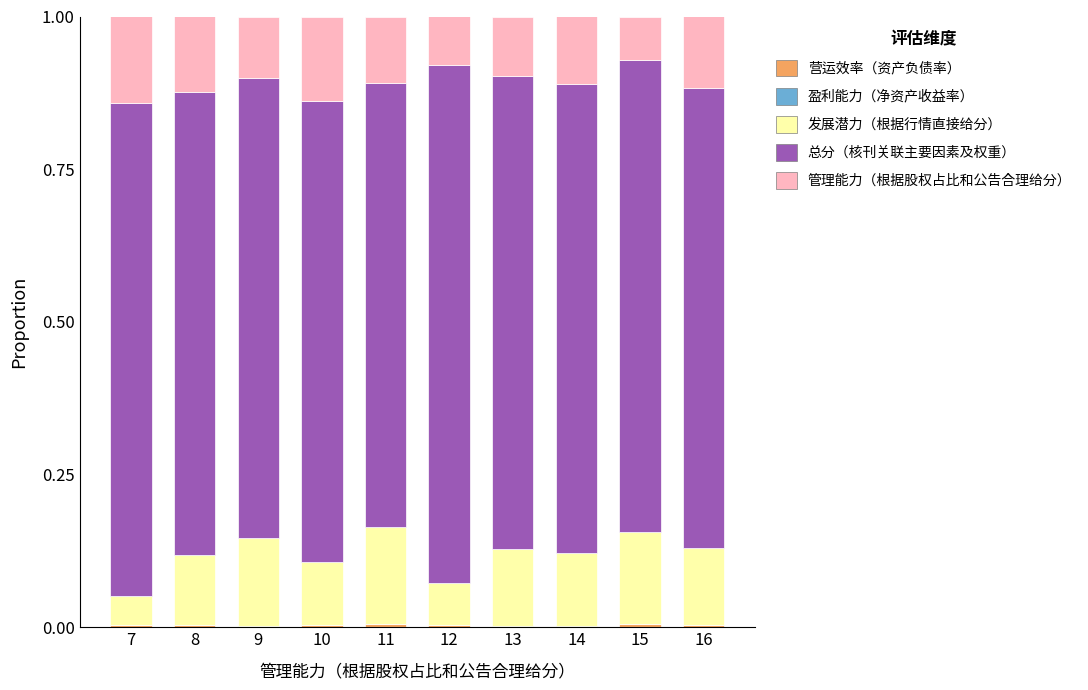

Are the bars grouped side by side (vs. stacked)?

No